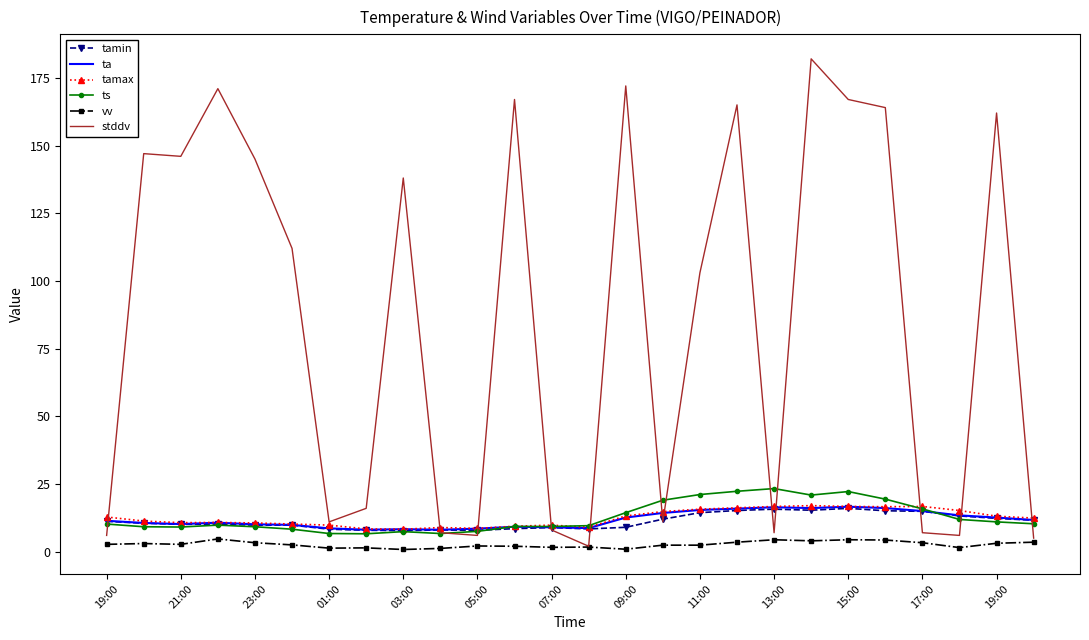

What is the minimum value shown in the chart?

0.8